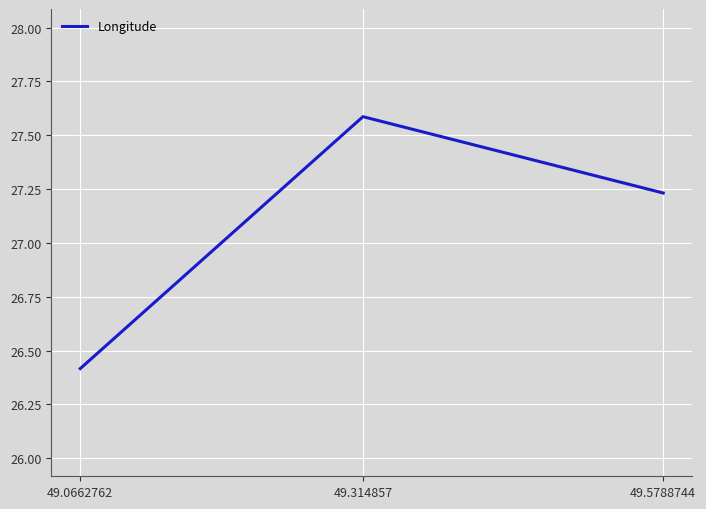

Which category has the highest value across all series?

49.314857